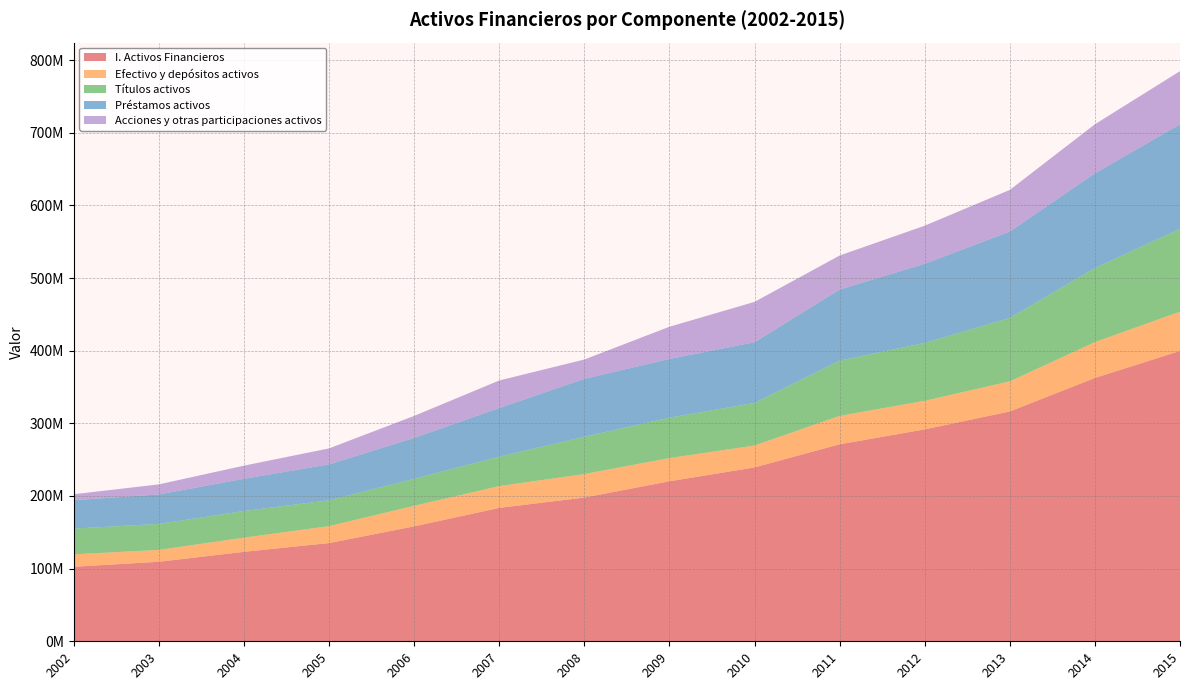

Reading right to left, list all the values displayed in this chart.

I. Activos Financieros: 2015=399603637	2014=362448128	2013=316289727	2012=291655497	2011=271103426	2010=239282331	2009=220202286	2008=197807062	2007=183594704	2006=158151317	2005=135159248	2004=123124298	2003=109420626	2002=102563439
Efectivo y depósitos activos: 2015=54051015	2014=49328138	2013=41455746	2012=39335341	2011=39145263	2010=30154518	2009=31972815	2008=32408815	2007=30011562	2006=28323093	2005=23318539	2004=19512525	2003=16357214	2002=17089243
Títulos activos: 2015=114073957	2014=101963239	2013=87358884	2012=79684877	2011=76105669	2010=58581174	2009=55597292	2008=51275068	2007=40525637	2006=37172501	2005=35627442	2004=36652768	2003=35802730	2002=35442556
Préstamos activos: 2015=143830822	2014=130310011	2013=118820068	2012=108891618	2011=97751470	2010=83573997	2009=80820600	2008=79701415	2007=66846207	2006=56261479	2005=49384122	2004=44346461	2003=40527703	2002=39040469
Acciones y otras participaciones activos: 2015=73188347	2014=67532607	2013=57348064	2012=52456740	2011=46834065	2010=55545322	2009=44330252	2008=26631081	2007=37993618	2006=30308263	2005=22011231	2004=18098418	2003=13852775	2002=8287481